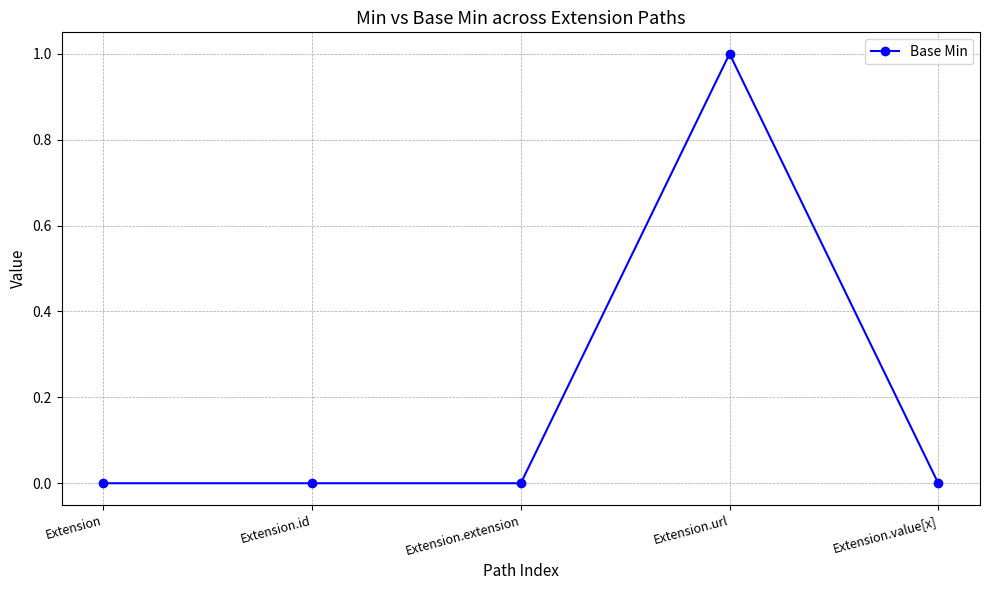

Count the values in the range 0 to 1.

5